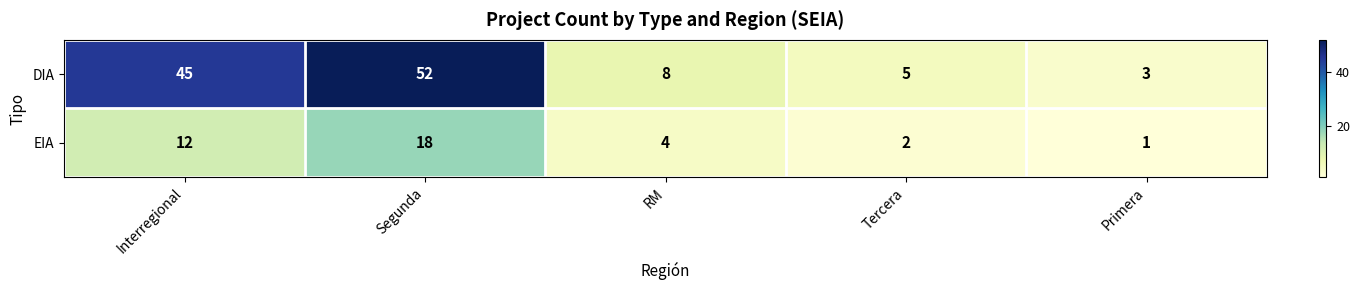

The value of DIA at Primera is 5. True or false?

False